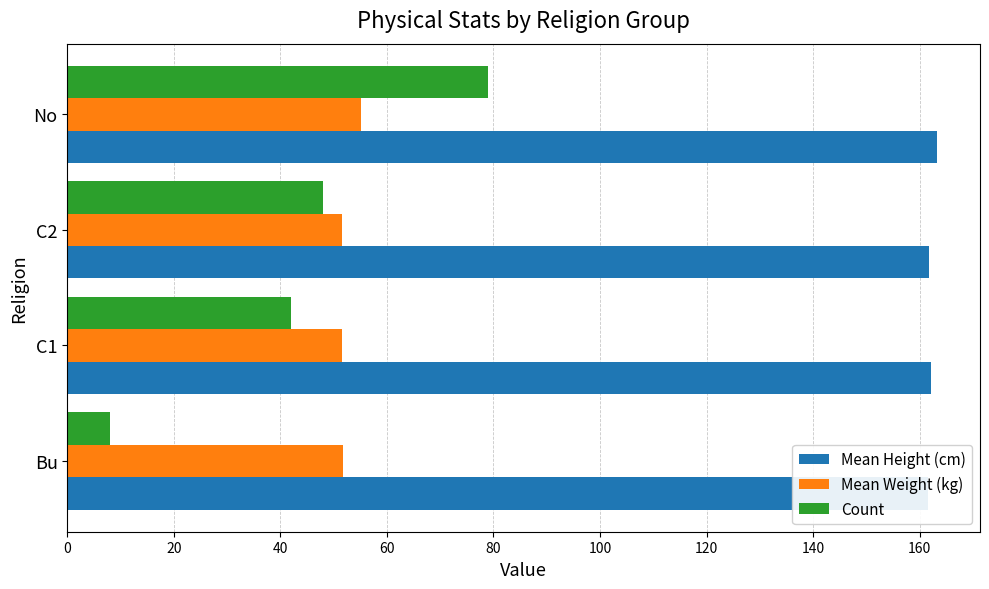

List the series in order of their peak value, highest first.

Mean Height (cm), Count, Mean Weight (kg)